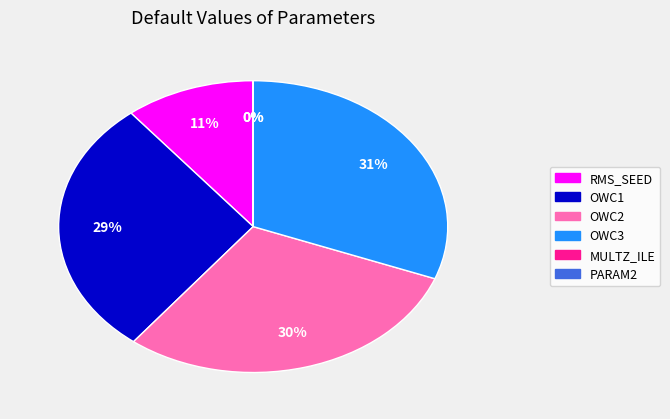

To the nearest percent, what is the difference between the largest and smallest slice percentages?

31%